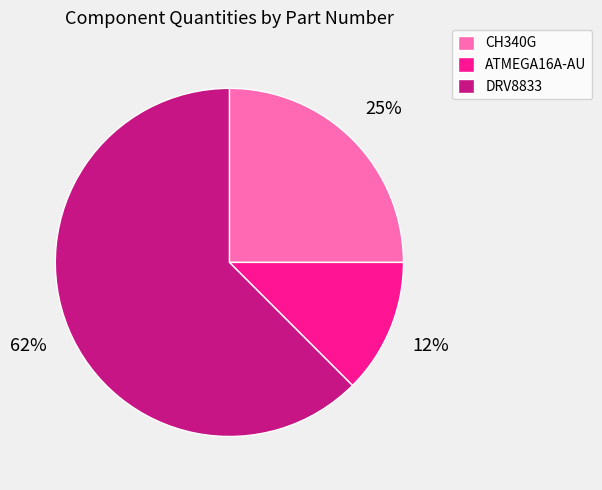

Is there a majority slice in this chart?

Yes